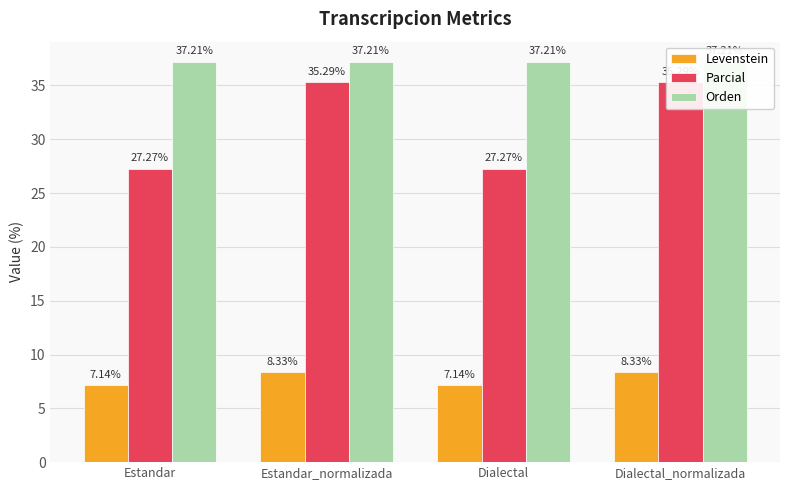

List the series in order of their peak value, lowest first.

Levenstein, Parcial, Orden